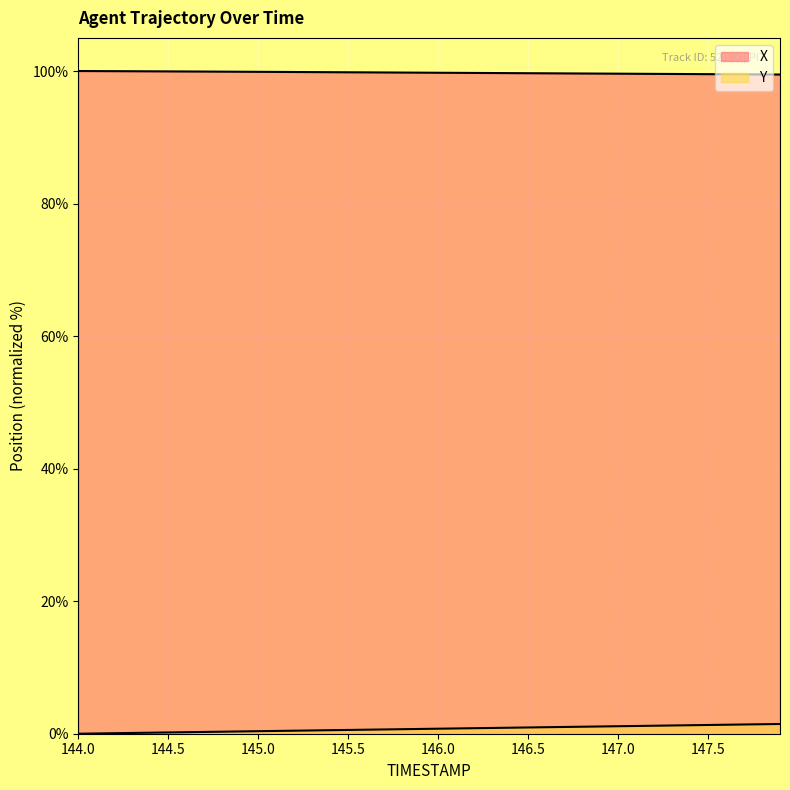

Reading left to right, list all the values displayed in this chart.

X: 144.0=100.0	144.1=100.0	144.2=100.0	144.3=100.0	144.4=100.0	144.5=99.9	144.6=99.9	144.7=99.9	144.8=99.9	144.9=99.9	145.0=99.9	145.1=99.9	145.2=99.9	145.3=99.8	145.4=99.8	145.5=99.8	145.6=99.8	145.7=99.8	145.8=99.8	145.9=99.8	146.0=99.7	146.1=99.7	146.2=99.7	146.3=99.7	146.4=99.7	146.5=99.7	146.6=99.7	146.7=99.6	146.8=99.6	146.9=99.6	147.0=99.6	147.1=99.6	147.2=99.6	147.3=99.6	147.4=99.5	147.5=99.5	147.6=99.5	147.7=99.5	147.8=99.5	147.9=99.5
Y: 144.0=0.0	144.1=0.0	144.2=0.1	144.3=0.1	144.4=0.2	144.5=0.2	144.6=0.2	144.7=0.3	144.8=0.3	144.9=0.3	145.0=0.4	145.1=0.4	145.2=0.5	145.3=0.5	145.4=0.5	145.5=0.6	145.6=0.6	145.7=0.6	145.8=0.7	145.9=0.7	146.0=0.8	146.1=0.8	146.2=0.8	146.3=0.9	146.4=0.9	146.5=0.9	146.6=1.0	146.7=1.0	146.8=1.1	146.9=1.1	147.0=1.1	147.1=1.2	147.2=1.2	147.3=1.2	147.4=1.3	147.5=1.3	147.6=1.4	147.7=1.4	147.8=1.4	147.9=1.5